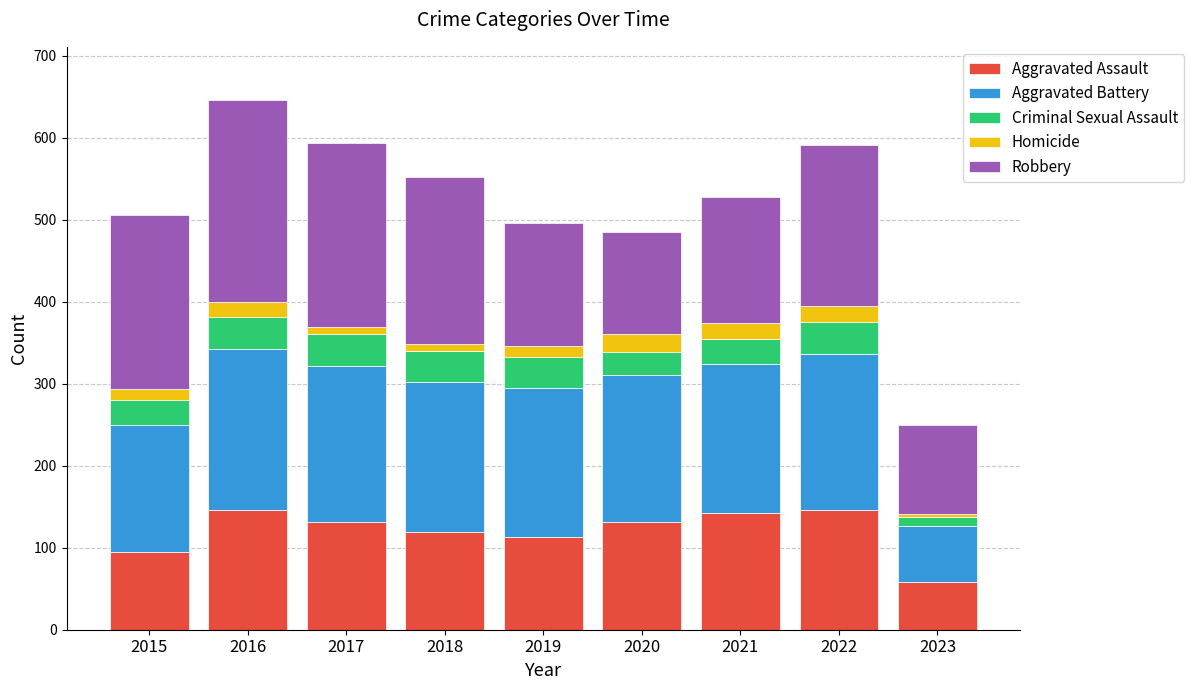

How many bars are there in total?

9